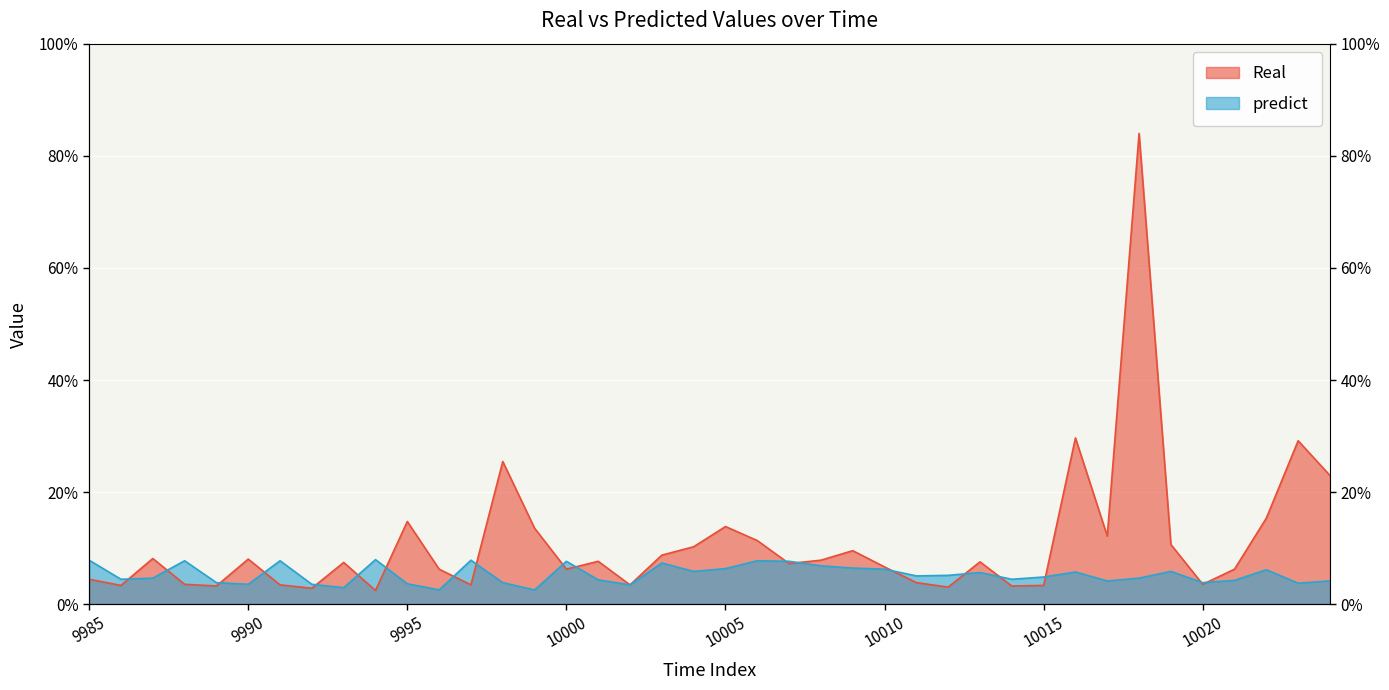

Where is the first local minimum for predict?

9986